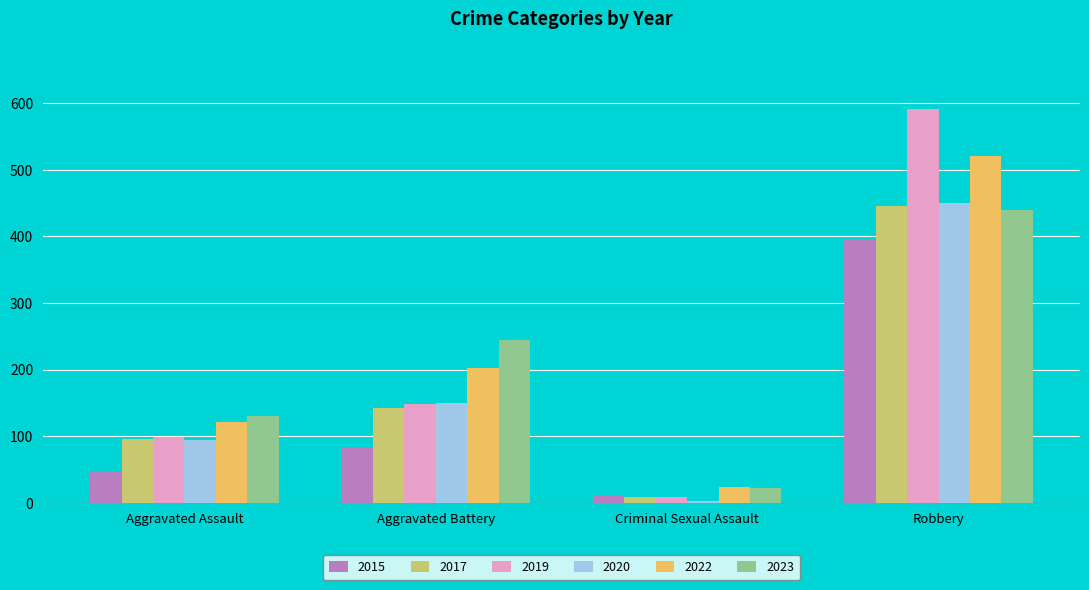

Is it true that 2015 equals 82 at Aggravated Battery?

True